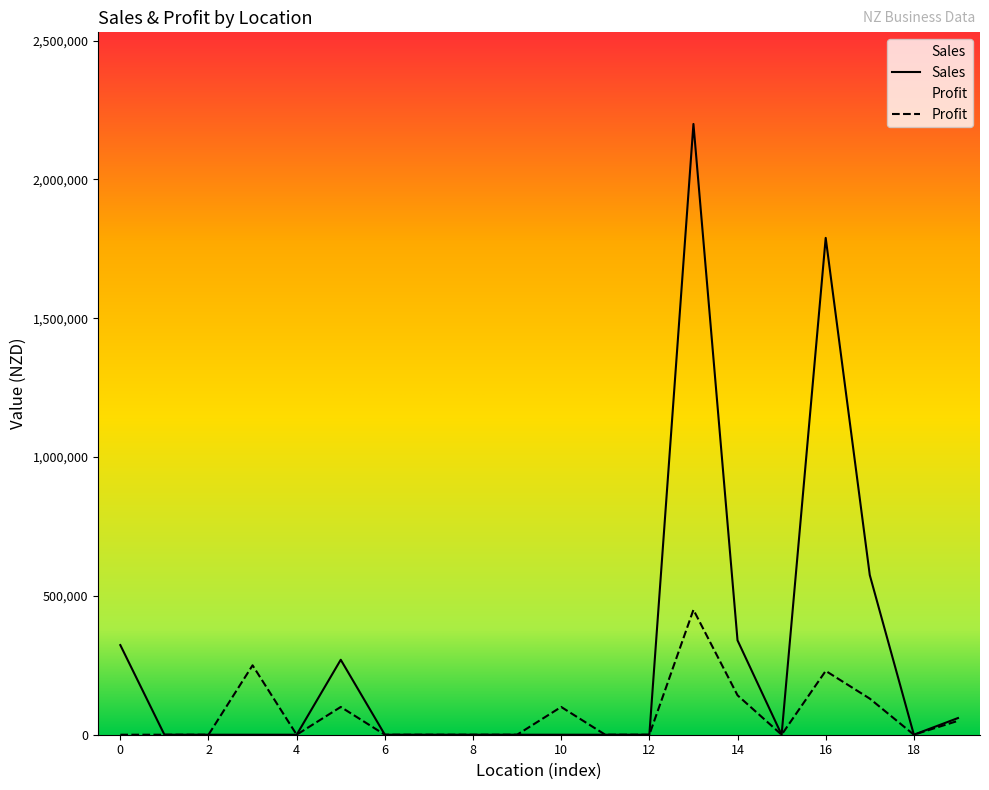

List the series in order of their peak value, highest first.

Sales, Profit